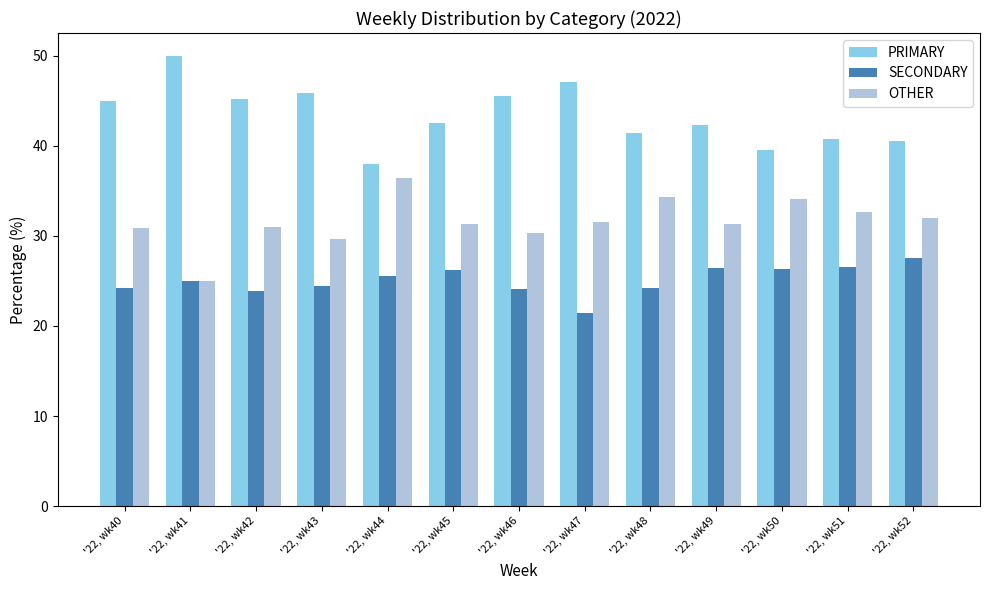

What is the difference between the OTHER values at '22, wk50 and '22, wk43?

4.4